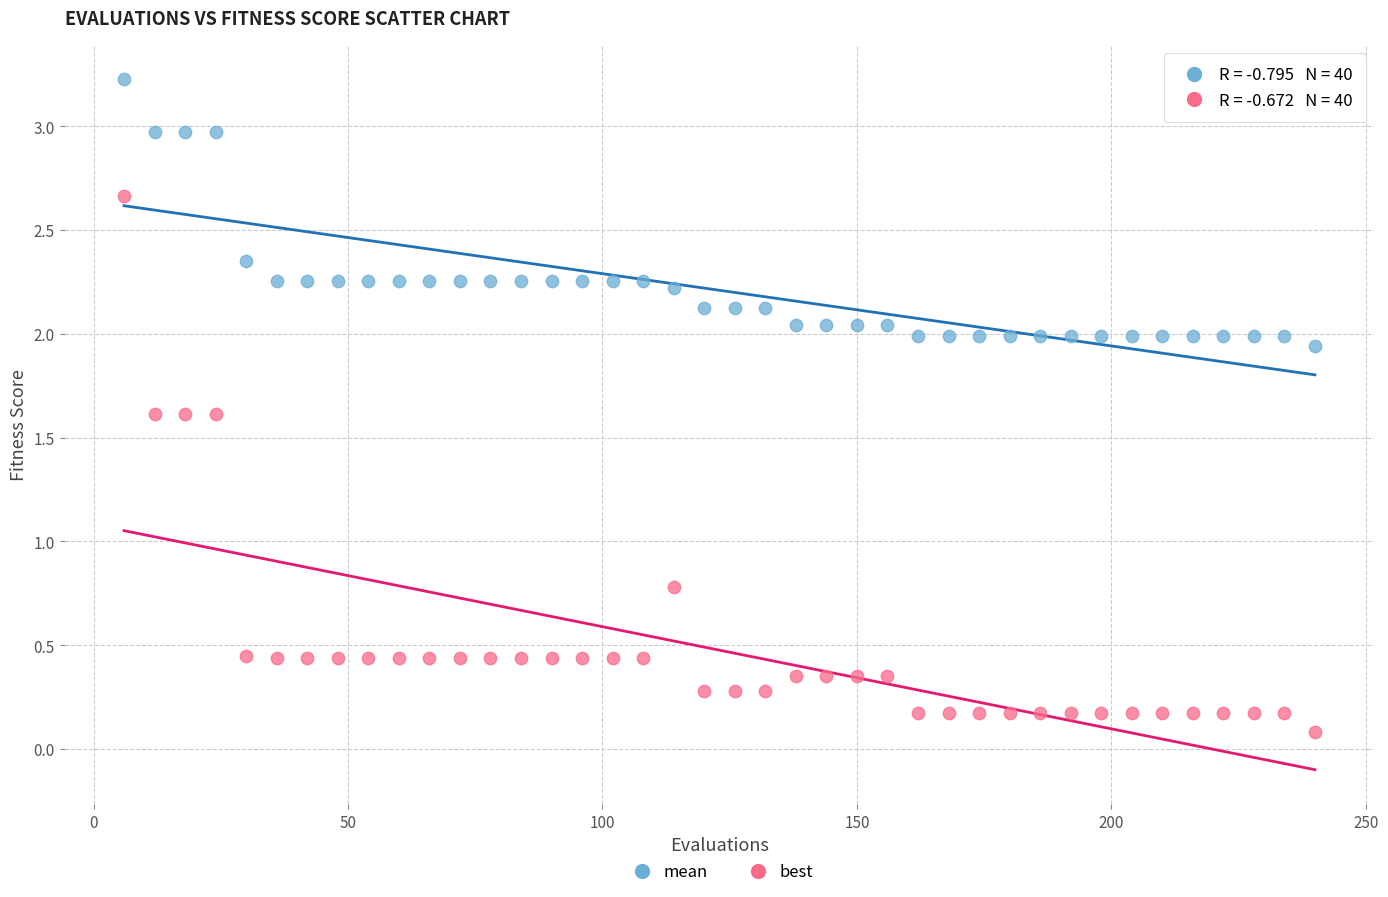

Which series contains the highest Y value?

mean